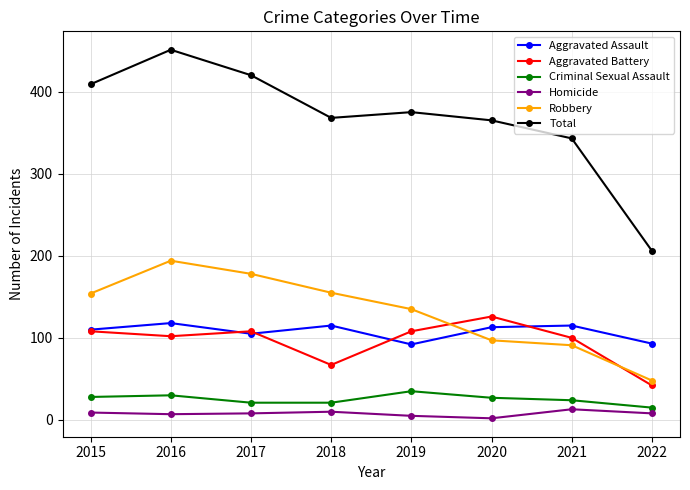

The value of Homicide at 2017 is 8. True or false?

True